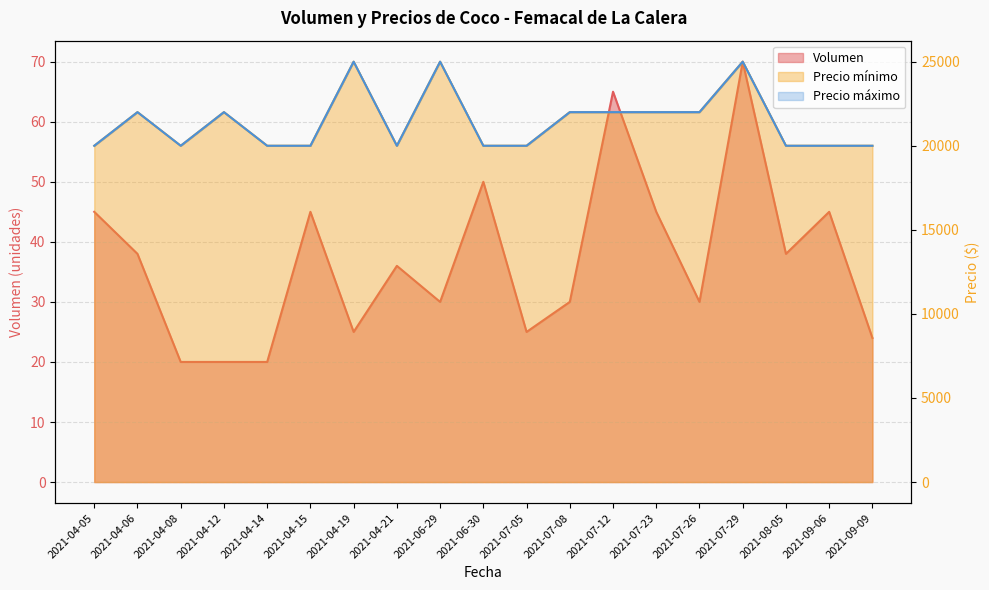

Where is the first local minimum for Volumen?

2021-04-19